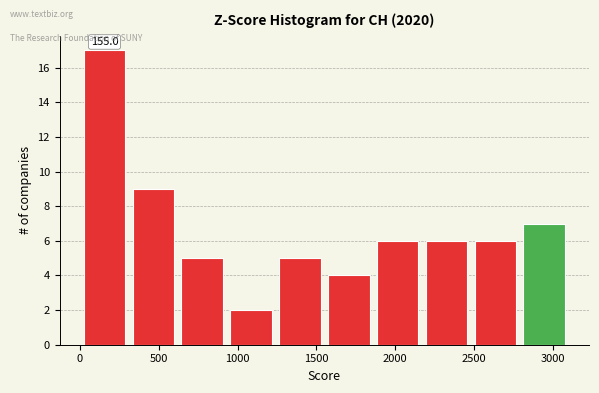

Over which range of the x-axis is the bar tallest?

0 to 310